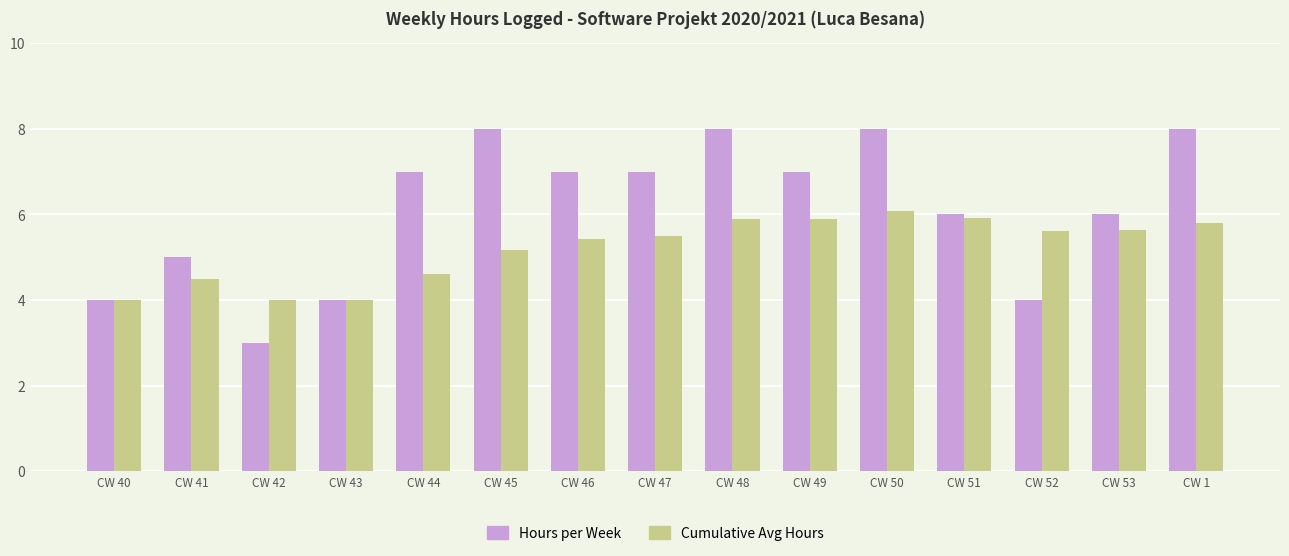

What is the smallest value displayed?

3.0